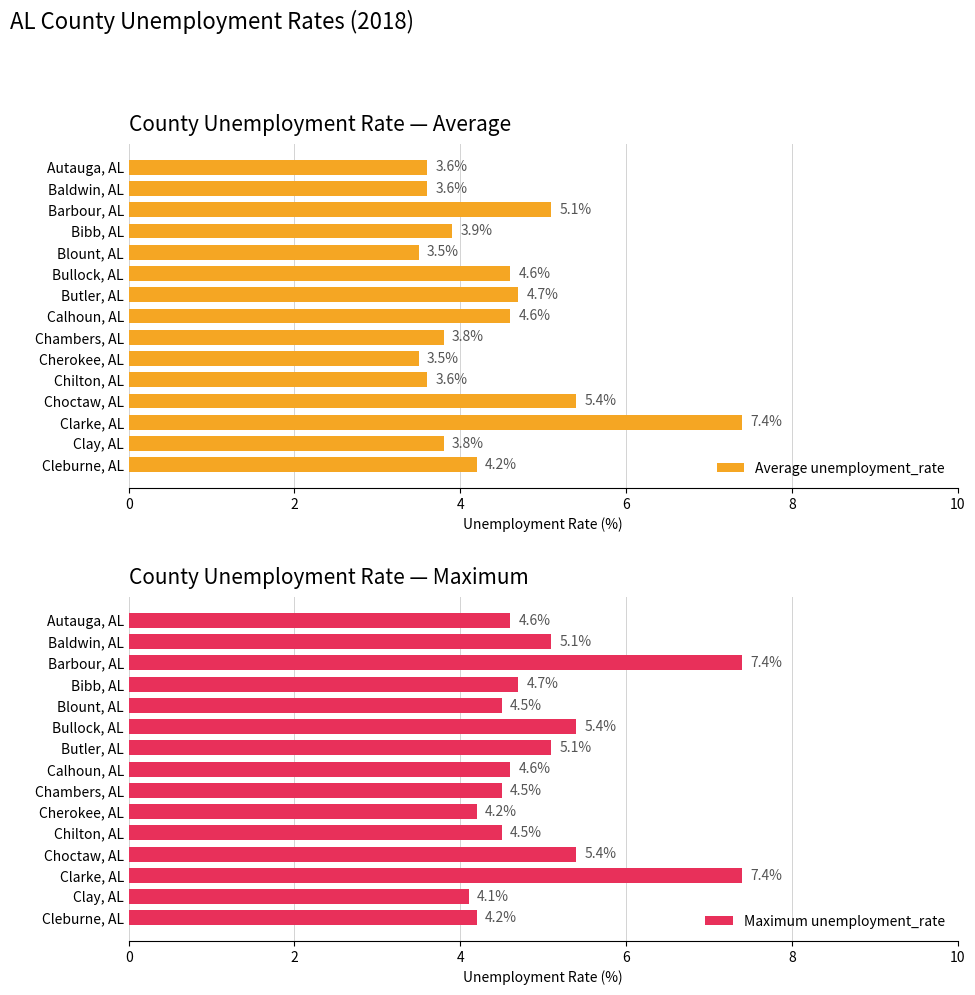

How many bars are there in total?

30